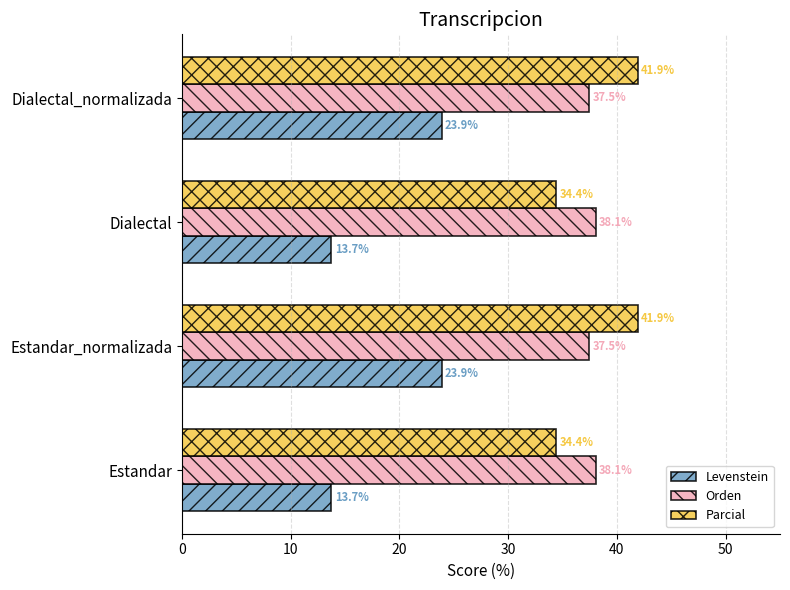

Which series changed the most between Estandar_normalizada and Dialectal?

Levenstein